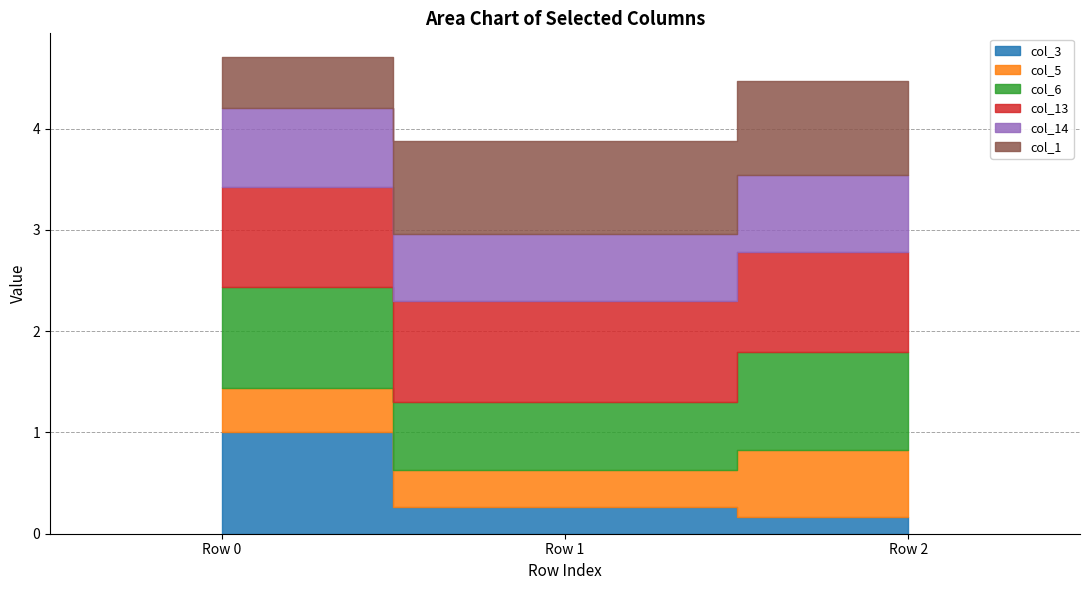

What are all the series names shown in the legend?

col_3, col_5, col_6, col_13, col_14, col_1